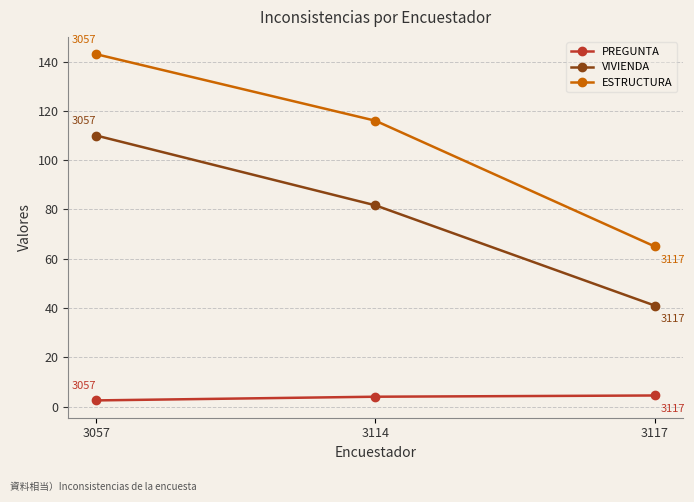

List the labels in order of ESTRUCTURA value, largest first.

3057, 3114, 3117